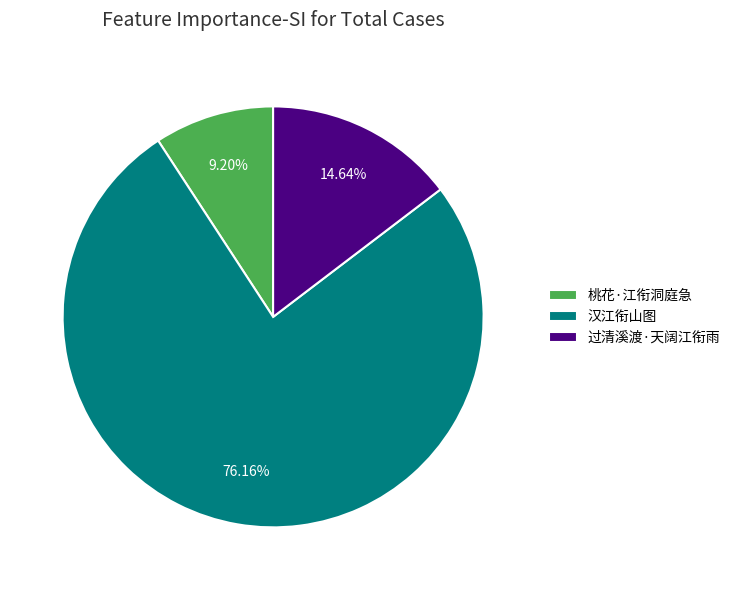

What is the smallest slice in the pie chart?

桃花·江衔洞庭急